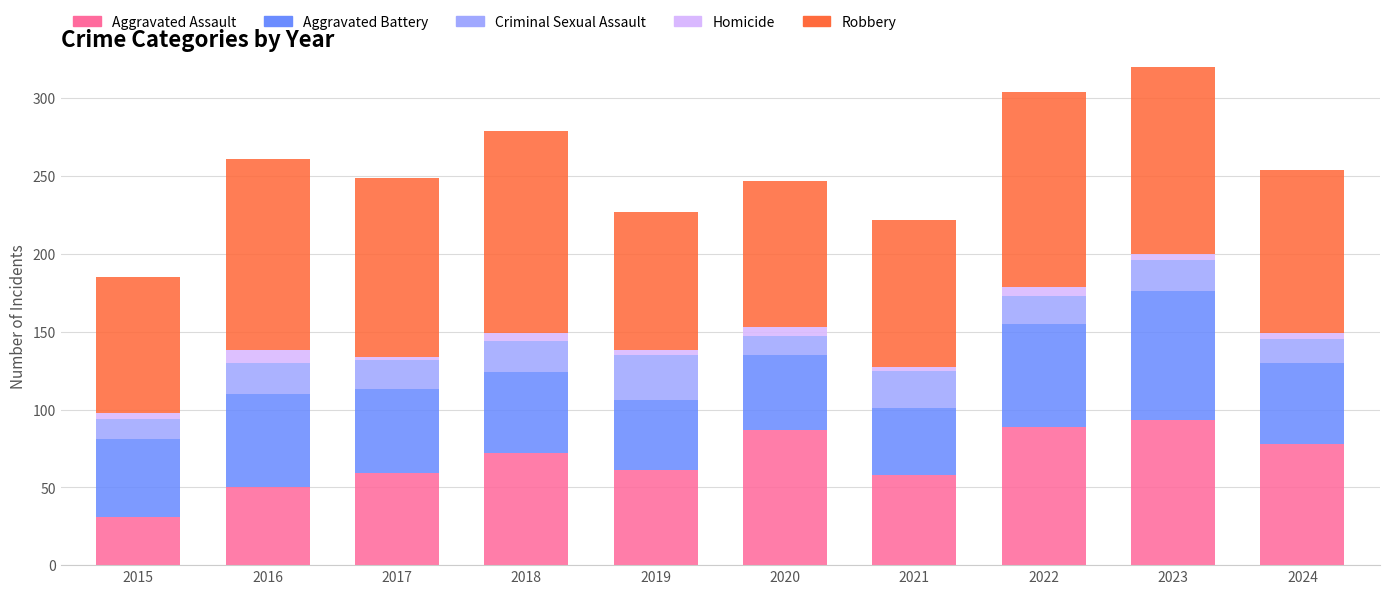

Where does the Robbery series first go above 115?

2016